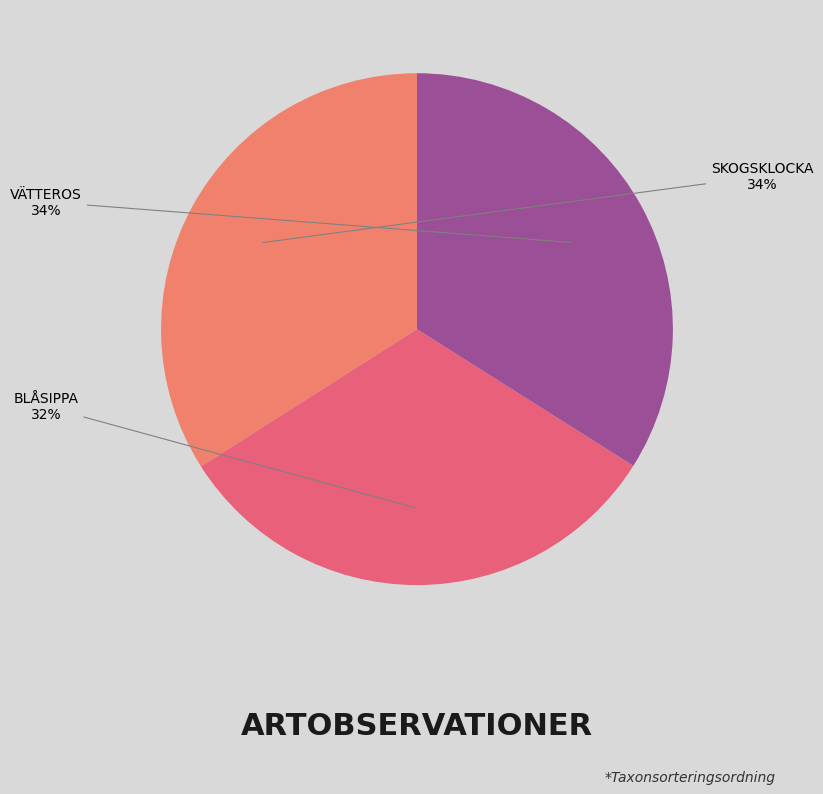

Which category has the biggest portion of the pie?

Skogsklocka